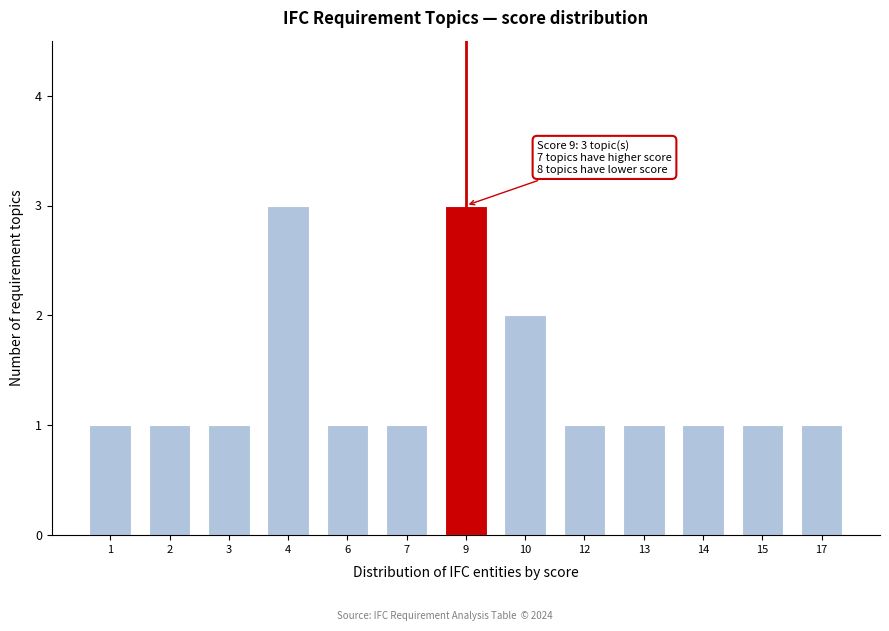

Reading left to right, list all the values displayed in this chart.

1	1	1	3	1	1	3	2	1	1	1	1	1